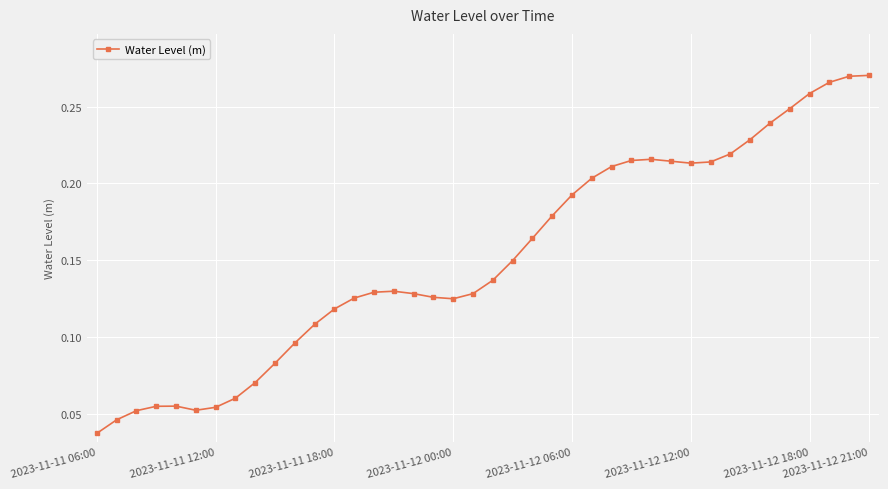

True or false: there are more than 1 points higher than both neighbors.

True